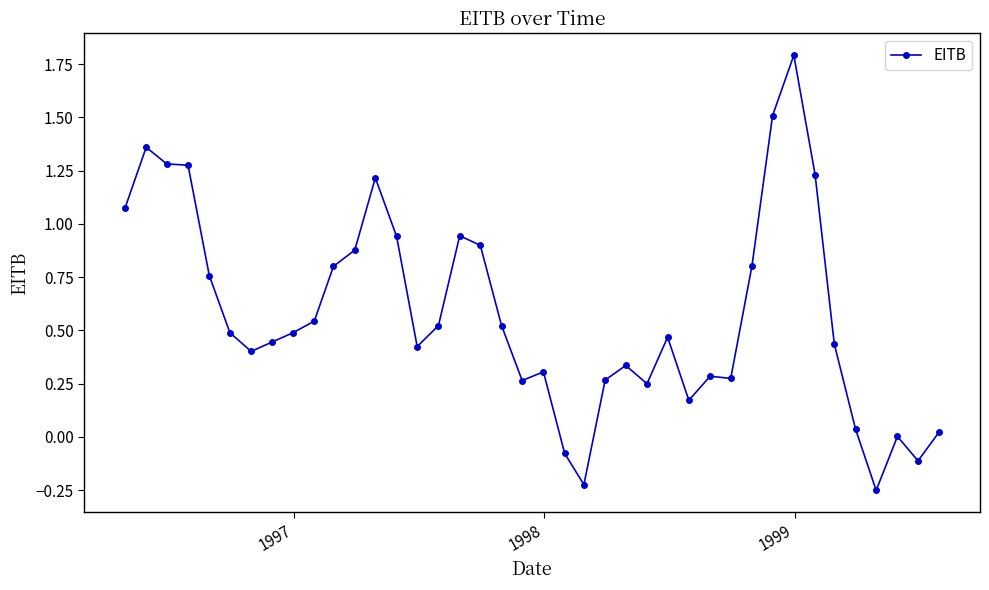

How many lines are shown in the chart?

1